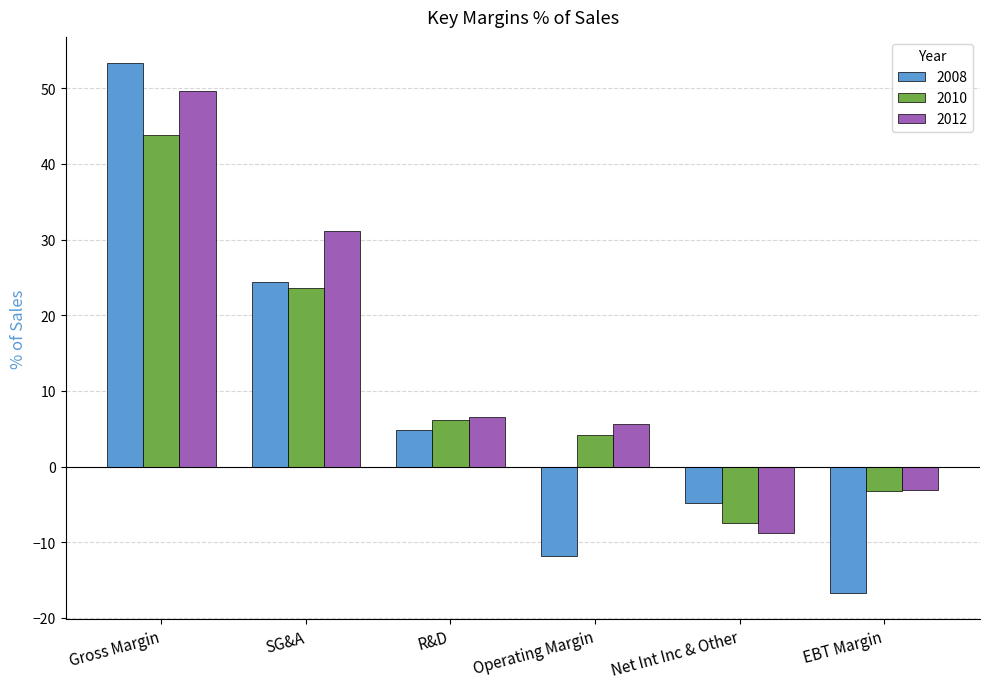

What is the label of the 6th bar from the left?

EBT Margin